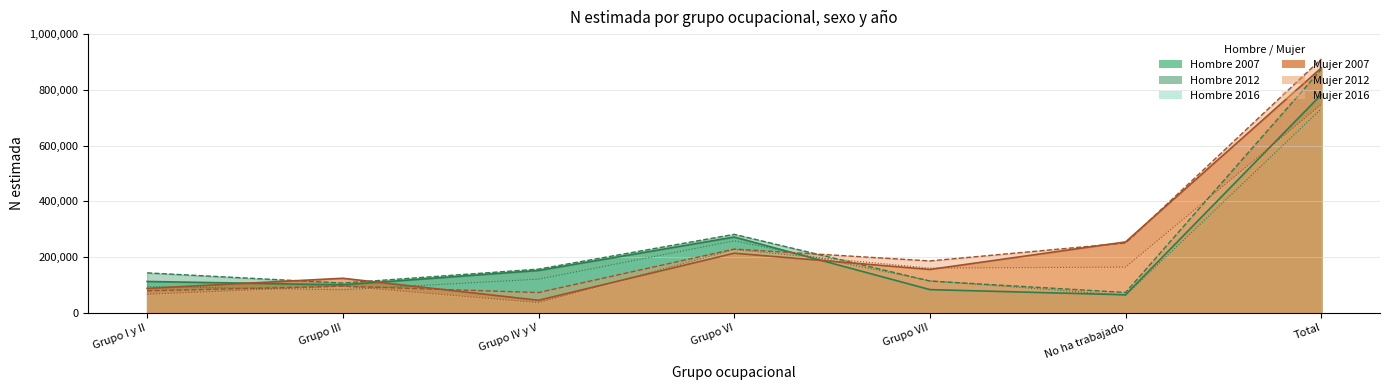

Is it true that Mujer_N equals 878804 at Total?

True